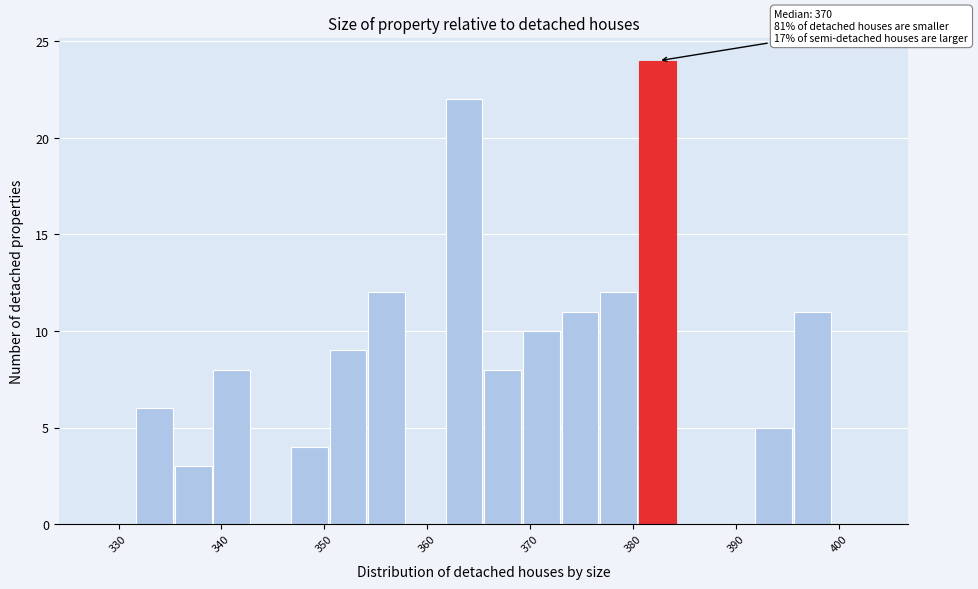

Around what value on the x-axis is the tallest bar? Give the approximate position of its centre, as read against the axis.

382